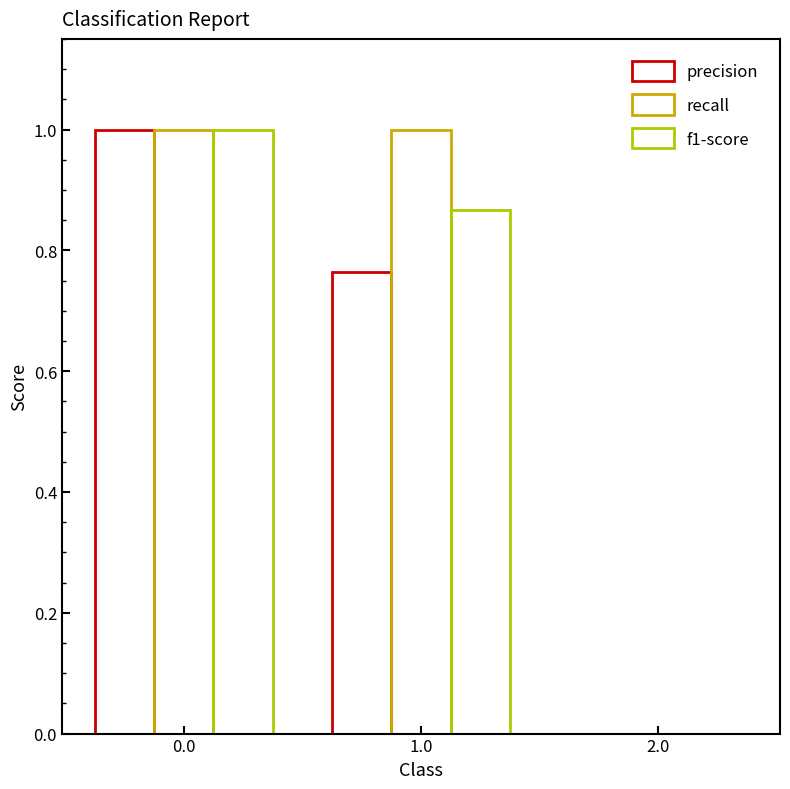

What is the difference between the recall values at 0.0 and 2.0?

1.0